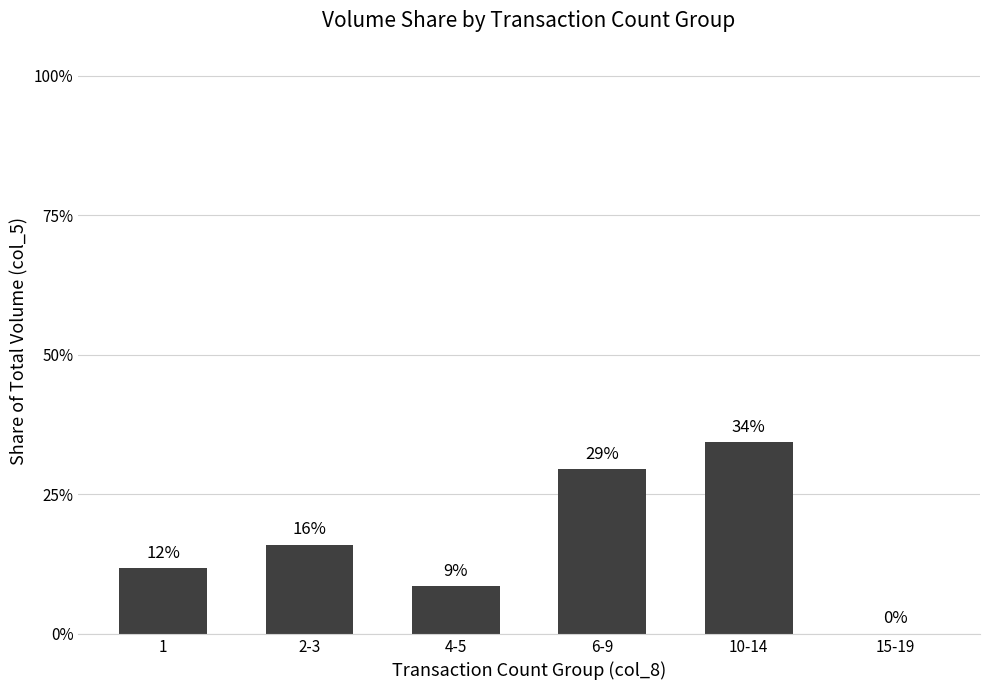

How many bars are there in total?

6